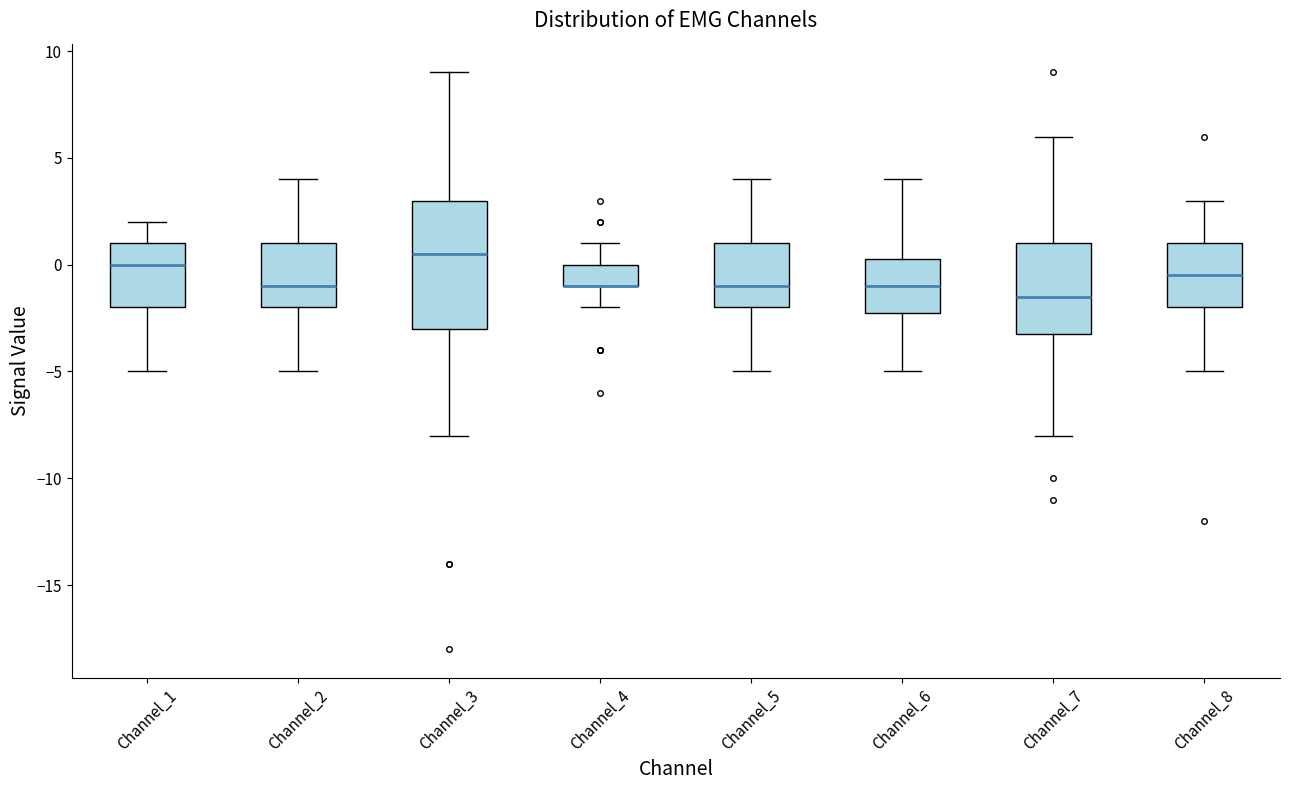

Reading left to right, transcribe this box plot: for each box, give where its median line is, the range the box spans, and where its two whiskers end, as read against the y-axis. The values are not printed on the chart, so give them approximately, as read against the axis.

Channel_1: median 0.0, box -2.0 to 1.0, whiskers -5.0 to 2.0
Channel_2: median -1.0, box -2.0 to 1.0, whiskers -5.0 to 4.0
Channel_3: median 0.5, box -3.0 to 3.0, whiskers -8.0 to 9.0
Channel_4: median -1.0 (drawn on the box's lower edge), box -1.0 to 0.0, whiskers -2.0 to 1.0
Channel_5: median -1.0, box -2.0 to 1.0, whiskers -5.0 to 4.0
Channel_6: median -1.0, box -2.0 to 0.5, whiskers -5.0 to 4.0
Channel_7: median -1.5, box -3.0 to 1.0, whiskers -8.0 to 6.0
Channel_8: median -0.5, box -2.0 to 1.0, whiskers -5.0 to 3.0